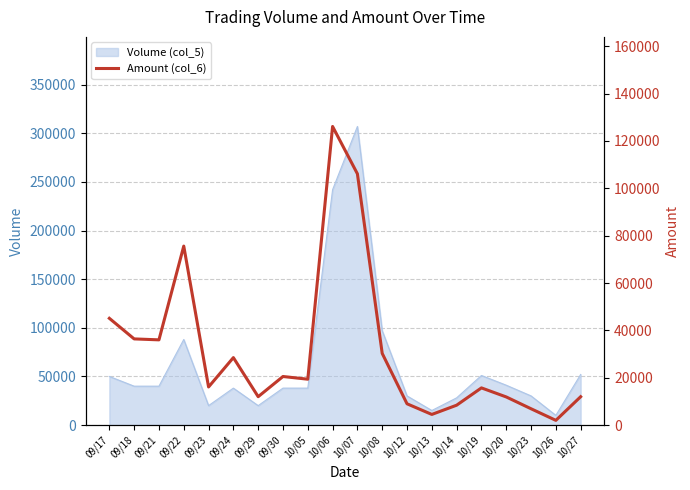

How many lines are shown in the chart?

1